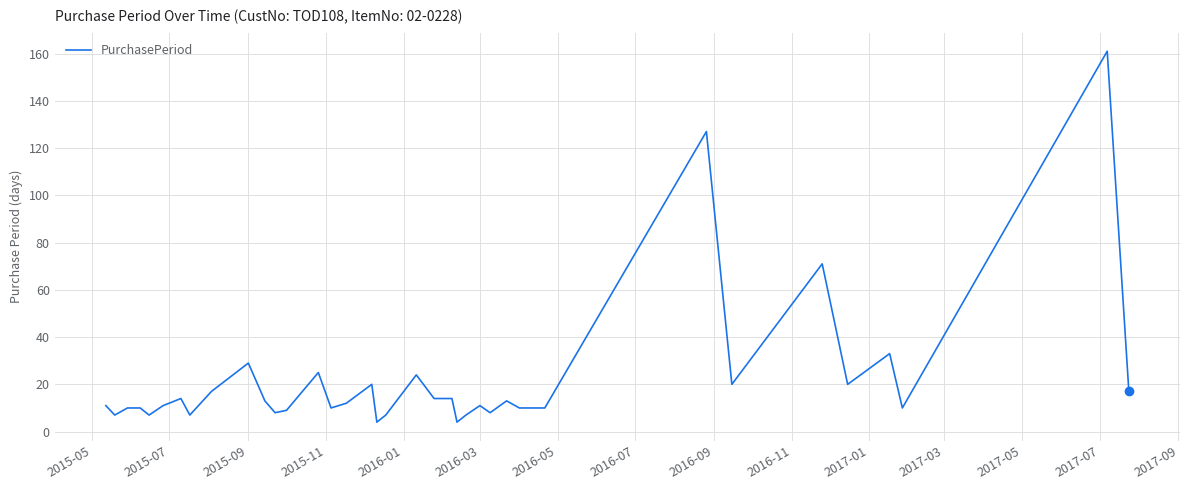

What is the difference between the maximum and minimum values?

157